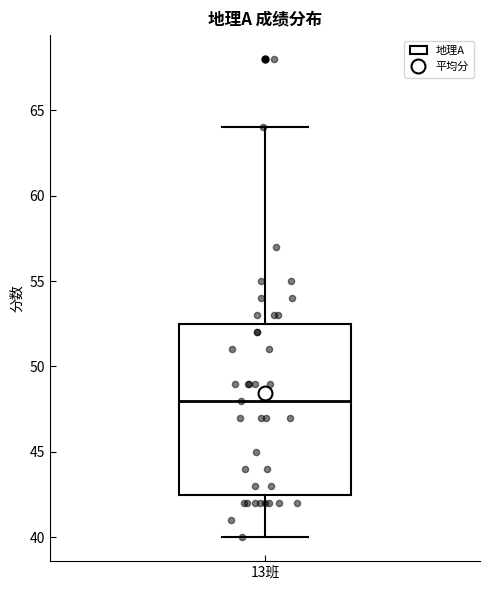

Read this box plot against the y-axis: the position of the median line, the range covered by the box, and the ends of both whiskers. The values are not printed on the chart, so give them approximately, as read against the axis.

median 48.0, box 42.5 to 52.5, whiskers 40.0 to 64.0